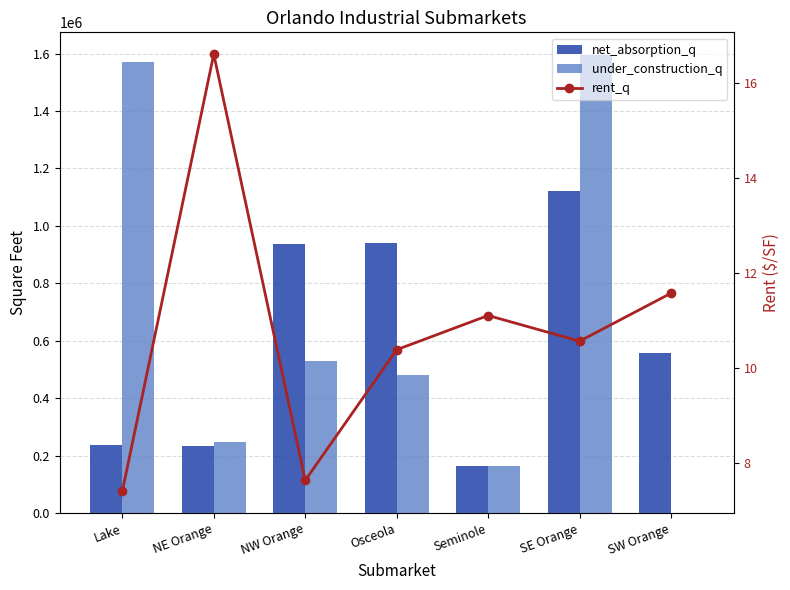

List the series in order of their peak value, lowest first.

rent_q, net_absorption_q, under_construction_q